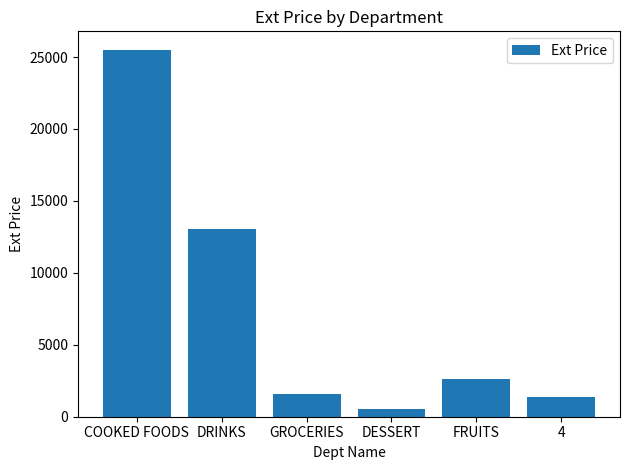

What is the sum of all values?

44671.5